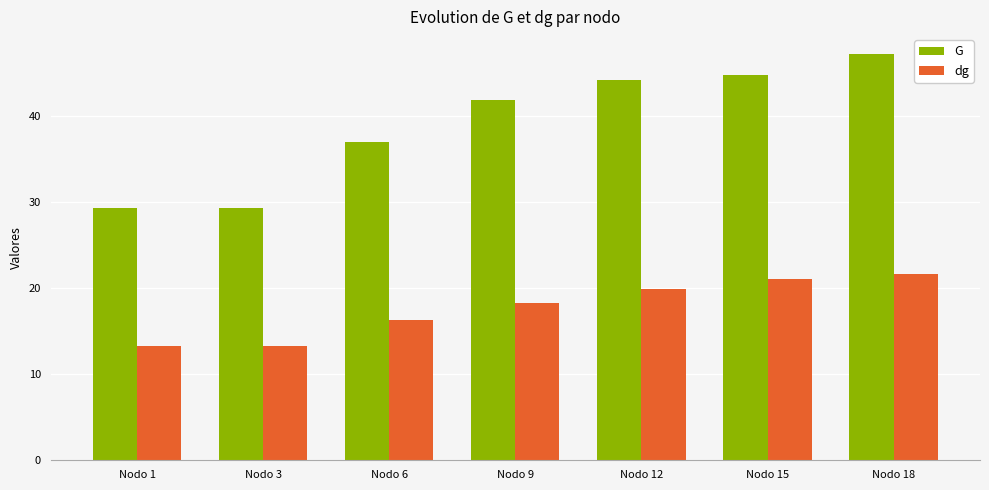

What is the total value across all series at Nodo 12?

64.0